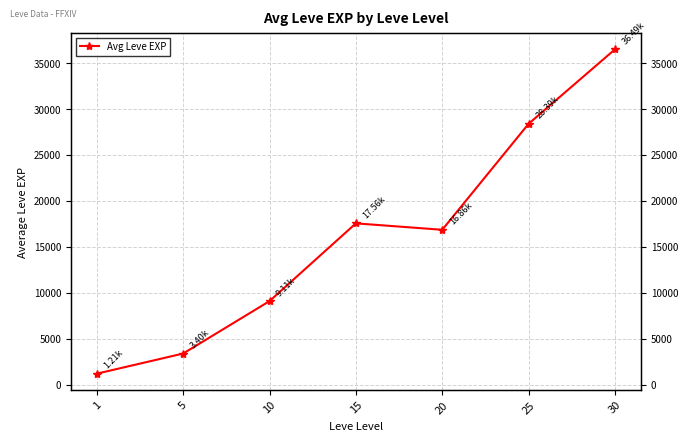

What is the difference between the maximum and minimum values?

35279.2